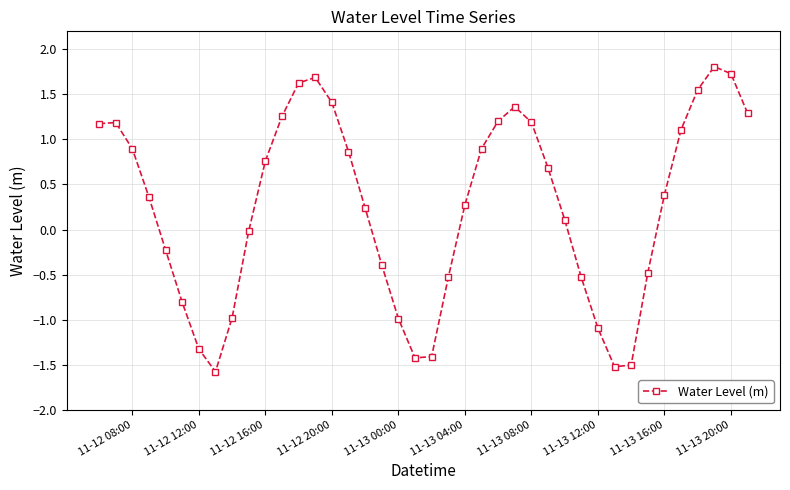

What is the sum of all values?

10.2